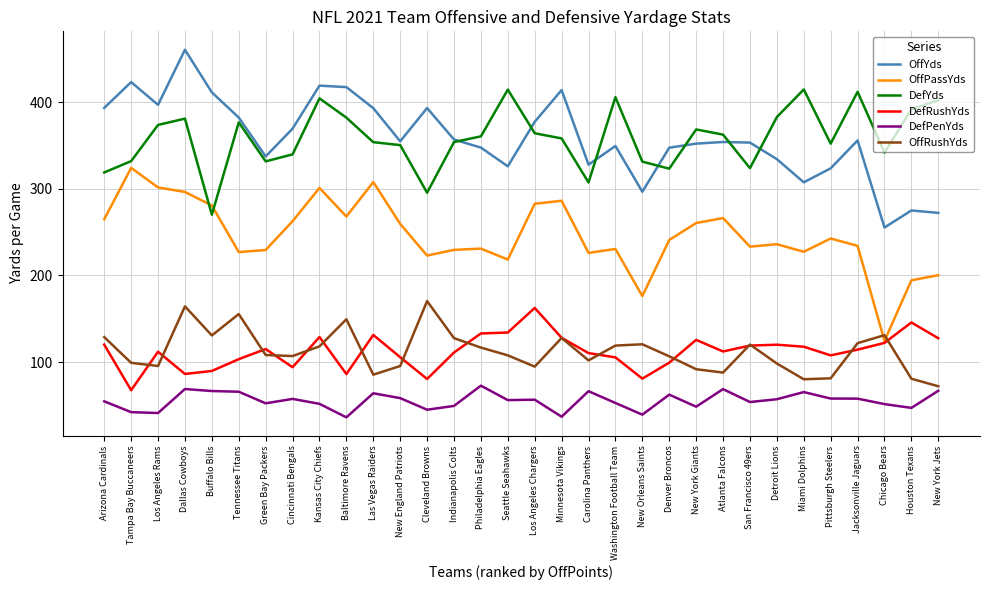

List the series in order of their peak value, highest first.

OffYds, DefYds, OffPassYds, OffRushYds, DefRushYds, DefPenYds